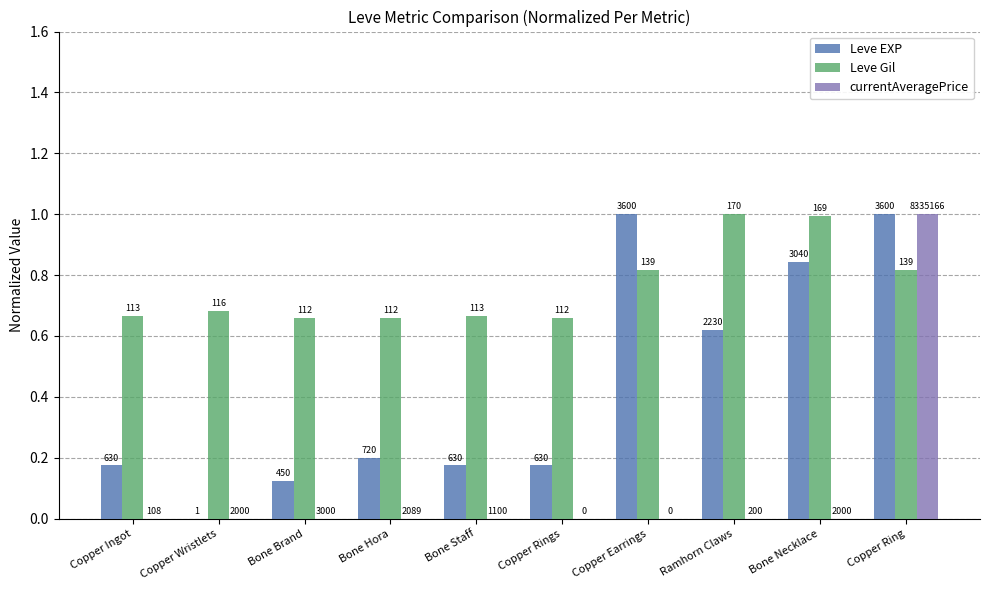

How many groups of bars are there?

10